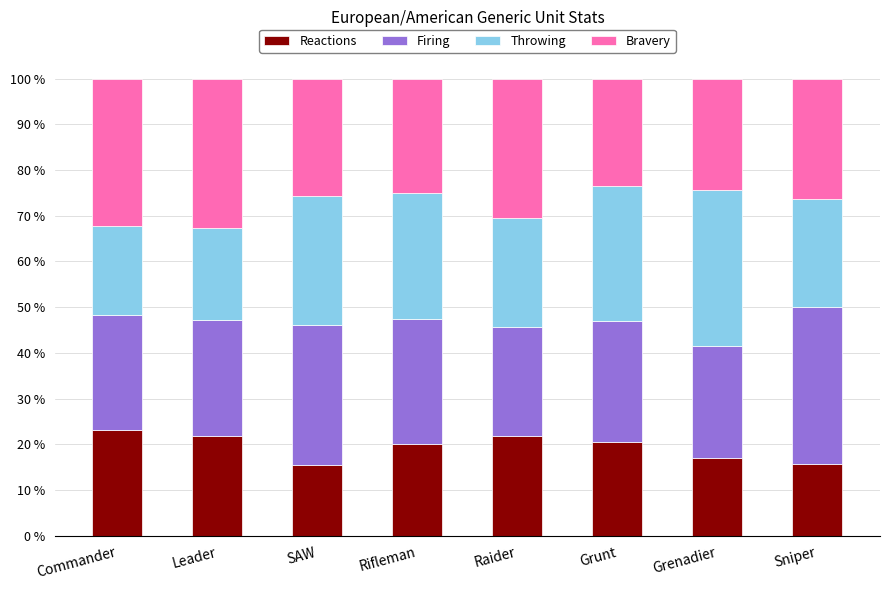

True or false: Reactions has a value of 21.8 at Leader.

True